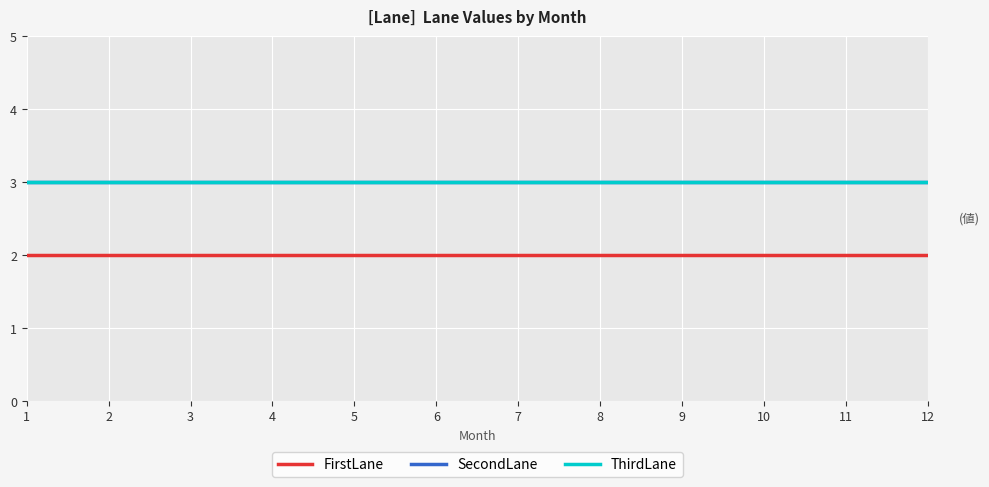

Between 3 and 8, which series saw the biggest shift?

FirstLane